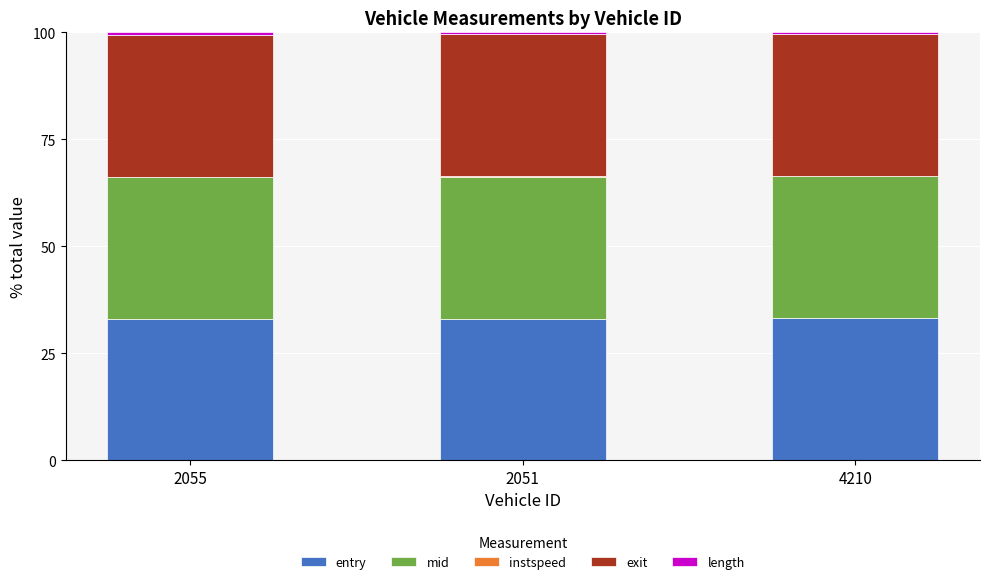

Are the bars horizontal?

No